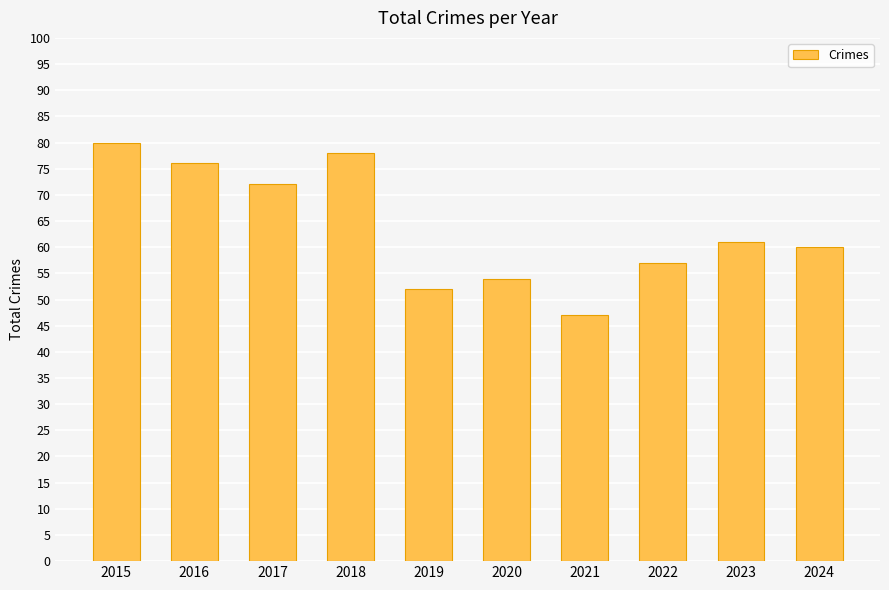

What is the maximum value shown in the chart?

80